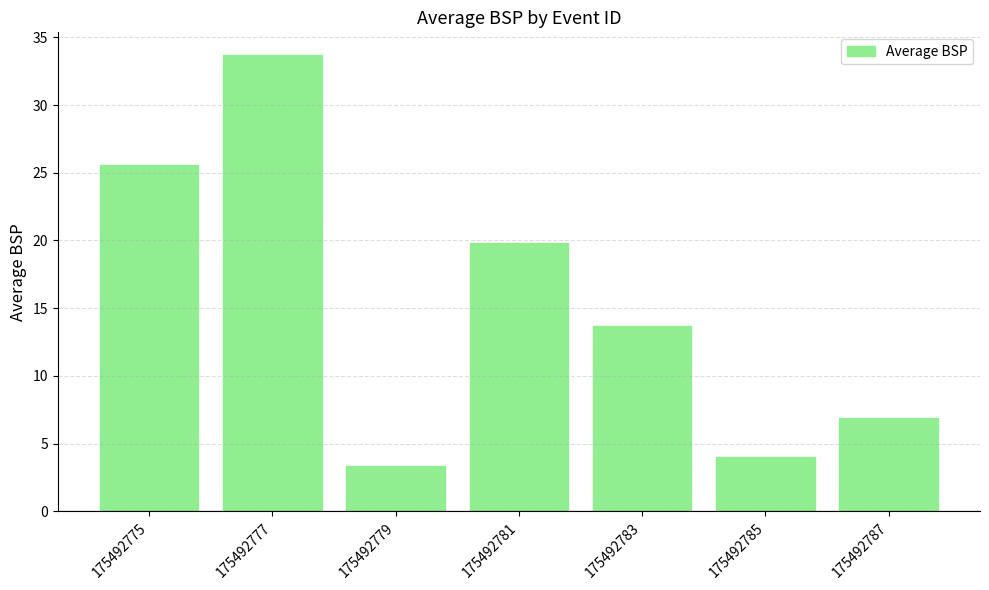

The chart shows a value of 6.9 at 175492787. True or false?

True